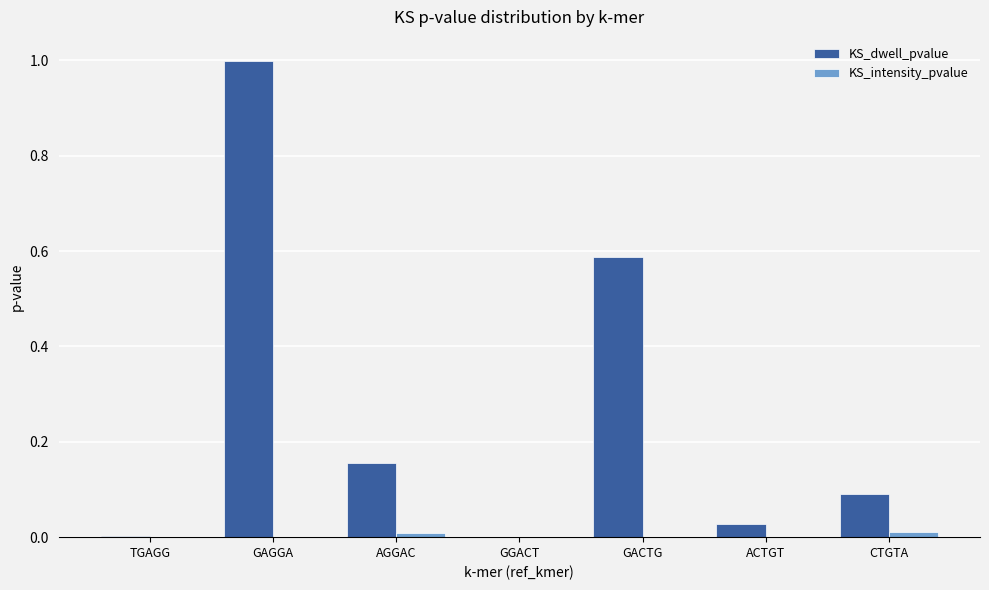

How many series are shown in this chart?

2